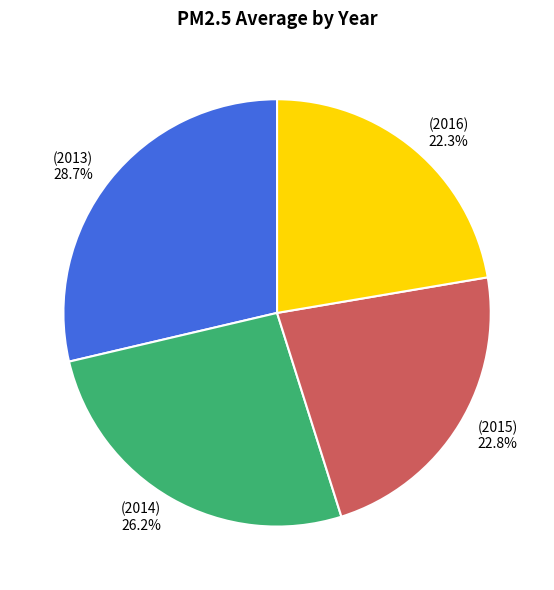

Is there any slice that represents more than half of the pie?

No